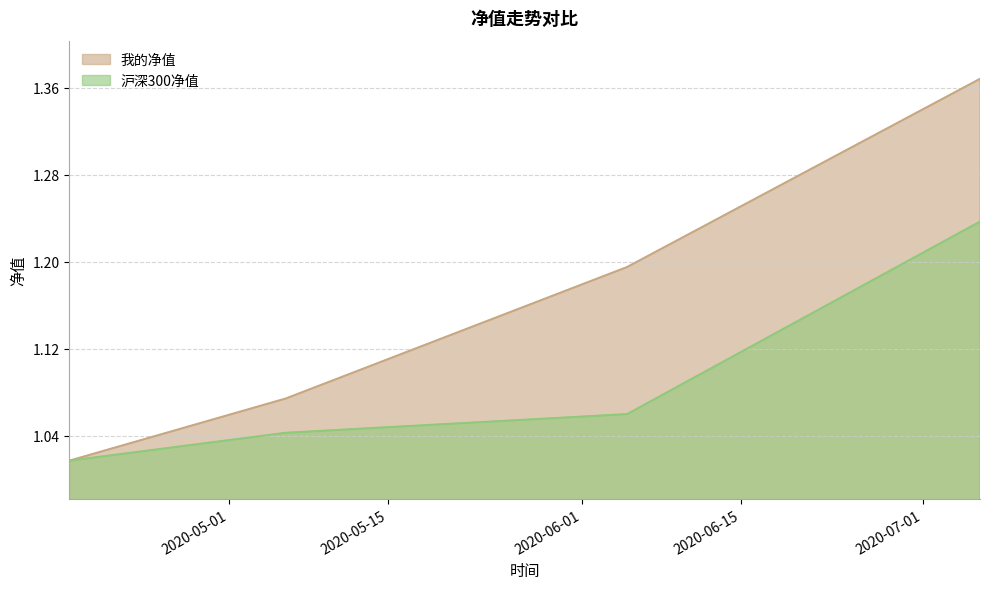

What are all the series names shown in the legend?

我的净值, 沪深300净值